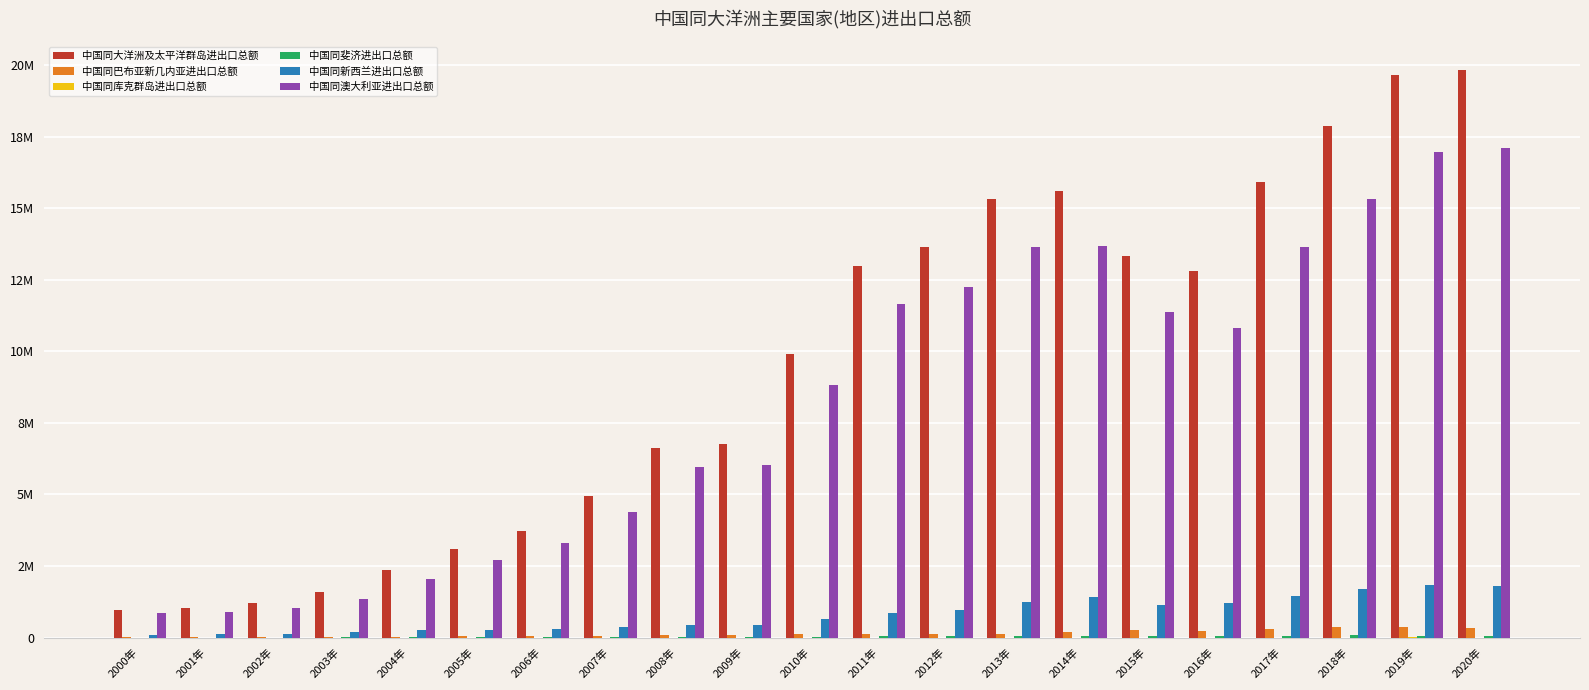

What is the label of the 12th bar from the left?

2011年